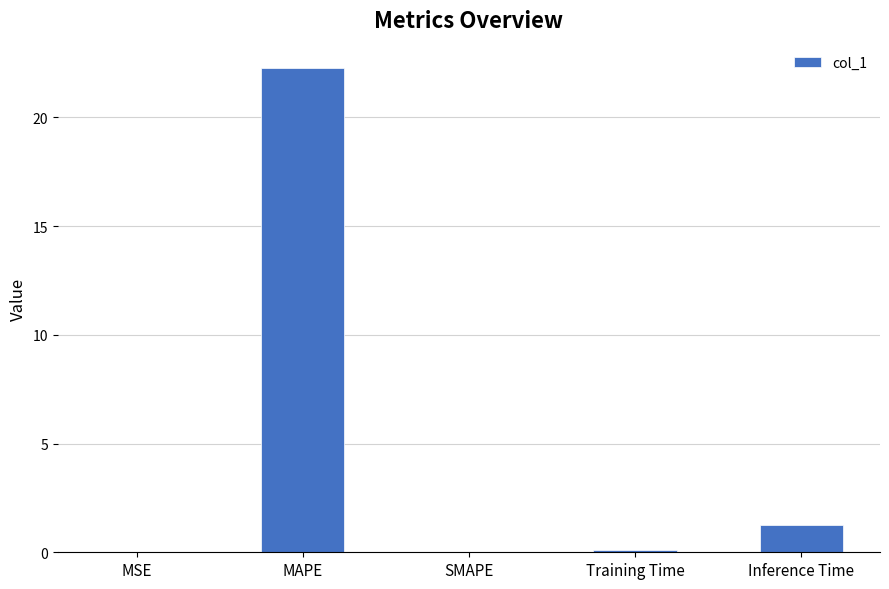

What is the sum of all values?

23.7